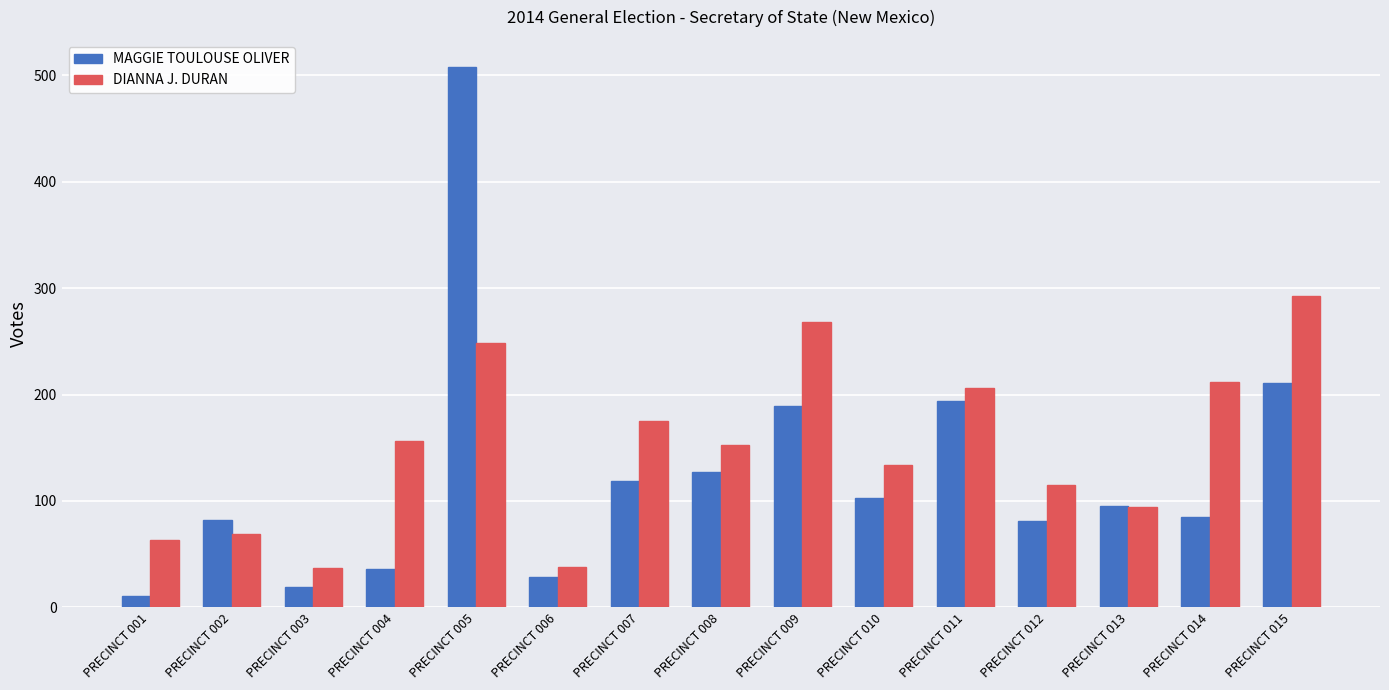

At which category does the chart reach its peak across all series?

PRECINCT 005